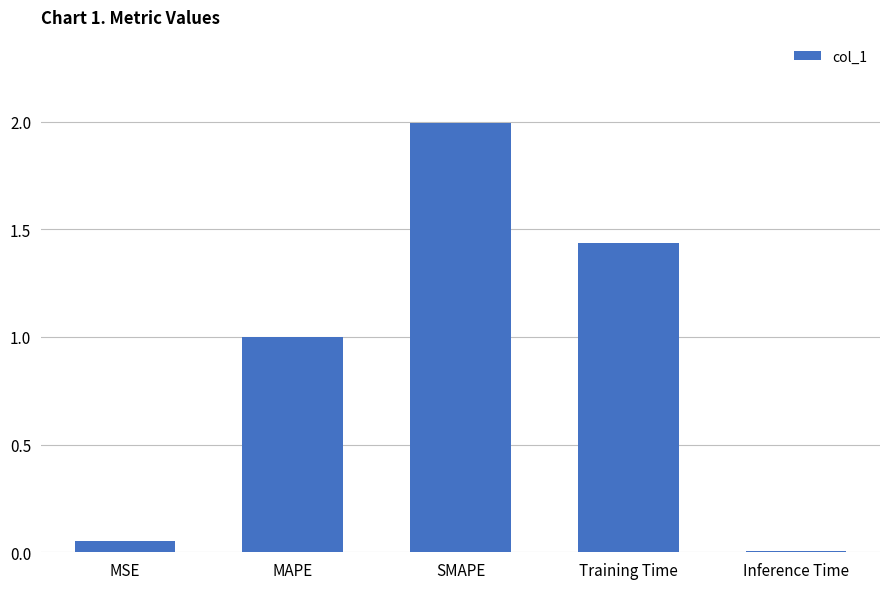

What is the sum of all values?

4.5